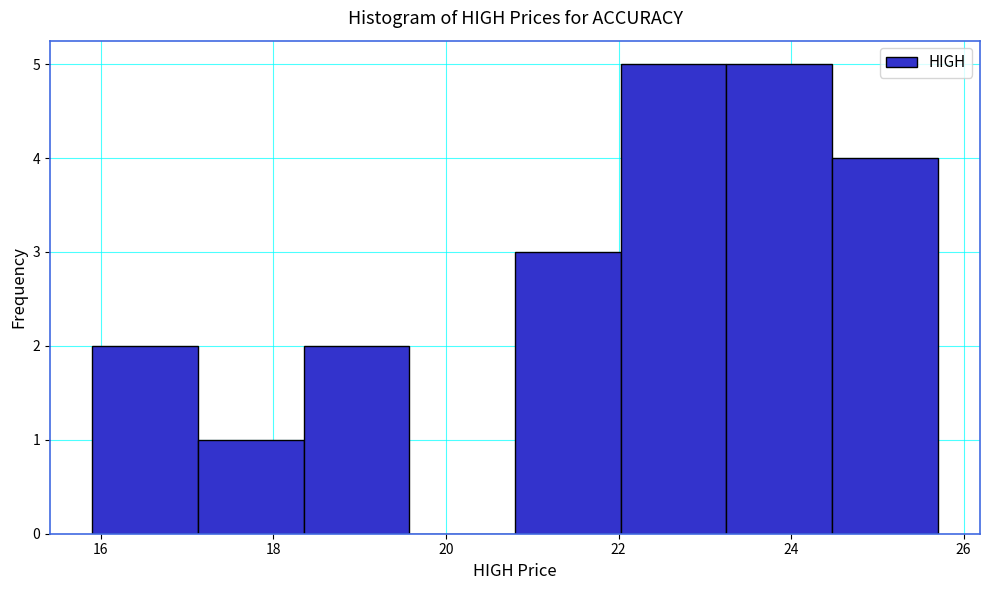

Reading left to right, list every bar in this chart as the range it spans on the x-axis followed by its height. Neither the bar edges nor the heights are printed on the chart, so give them approximately, as read against the axes.

16.0 to 17.2: 2
17.2 to 18.4: 1
18.4 to 19.6: 2
19.6 to 20.8: 0
20.8 to 22.0: 3
22.0 to 23.2: 5
23.2 to 24.4: 5
24.4 to 25.8: 4